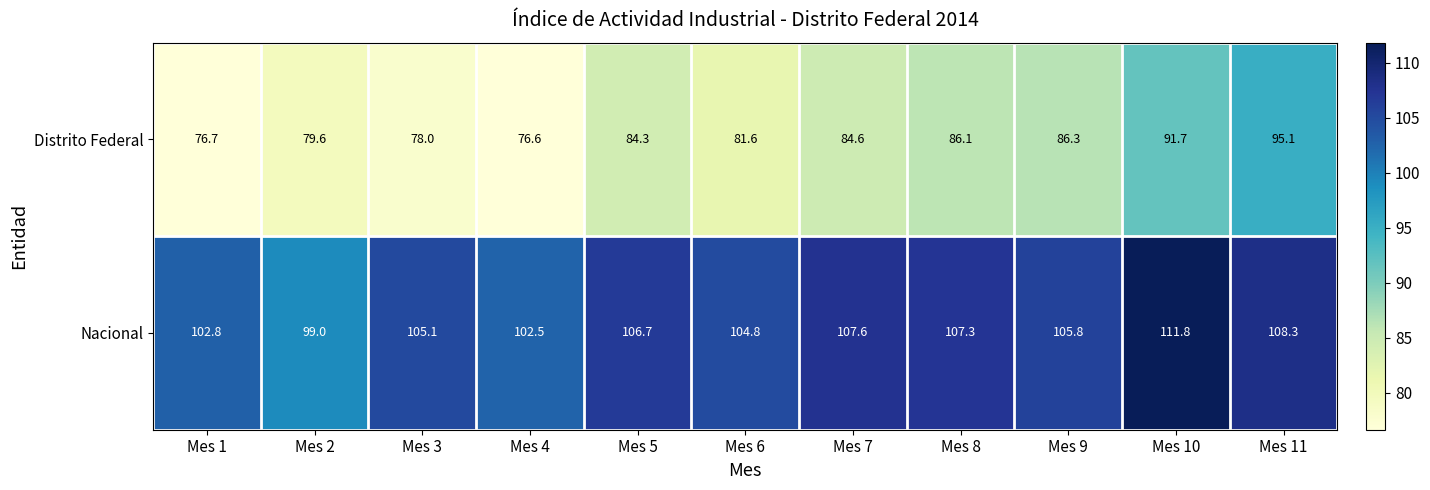

Reading left to right, extract all data points from this chart.

Distrito Federal: Mes 1=76.7	Mes 2=79.6	Mes 3=78.0	Mes 4=76.6	Mes 5=84.3	Mes 6=81.6	Mes 7=84.6	Mes 8=86.1	Mes 9=86.3	Mes 10=91.7	Mes 11=95.1
Nacional: Mes 1=102.8	Mes 2=99.0	Mes 3=105.1	Mes 4=102.5	Mes 5=106.7	Mes 6=104.8	Mes 7=107.6	Mes 8=107.3	Mes 9=105.8	Mes 10=111.8	Mes 11=108.3